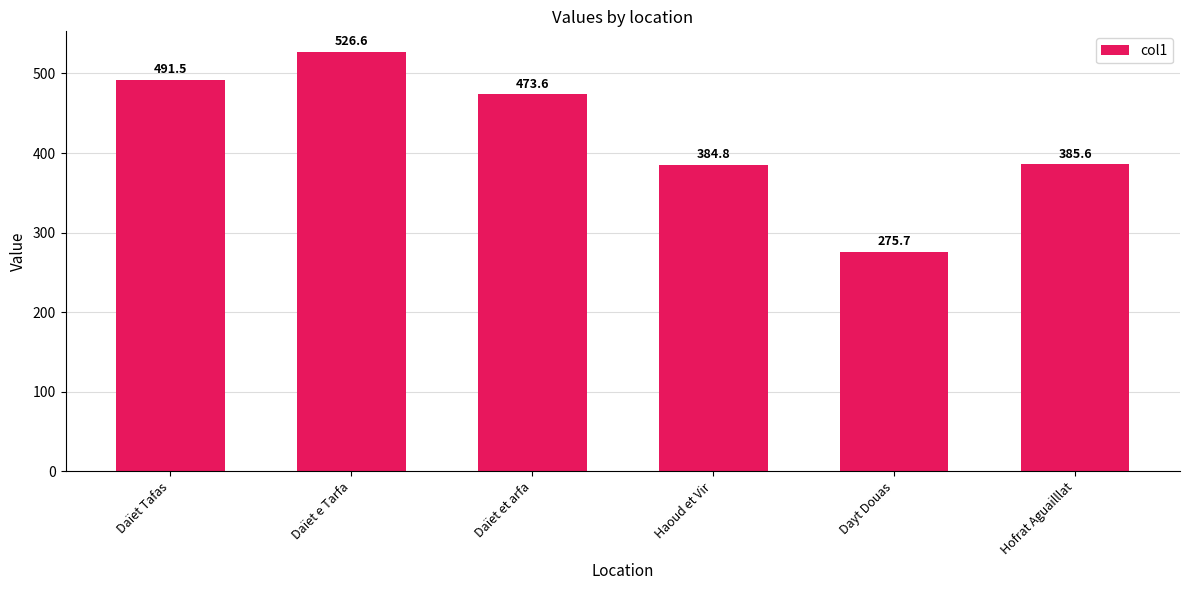

At which category does the chart reach its peak across all series?

Daïet e Tarfa